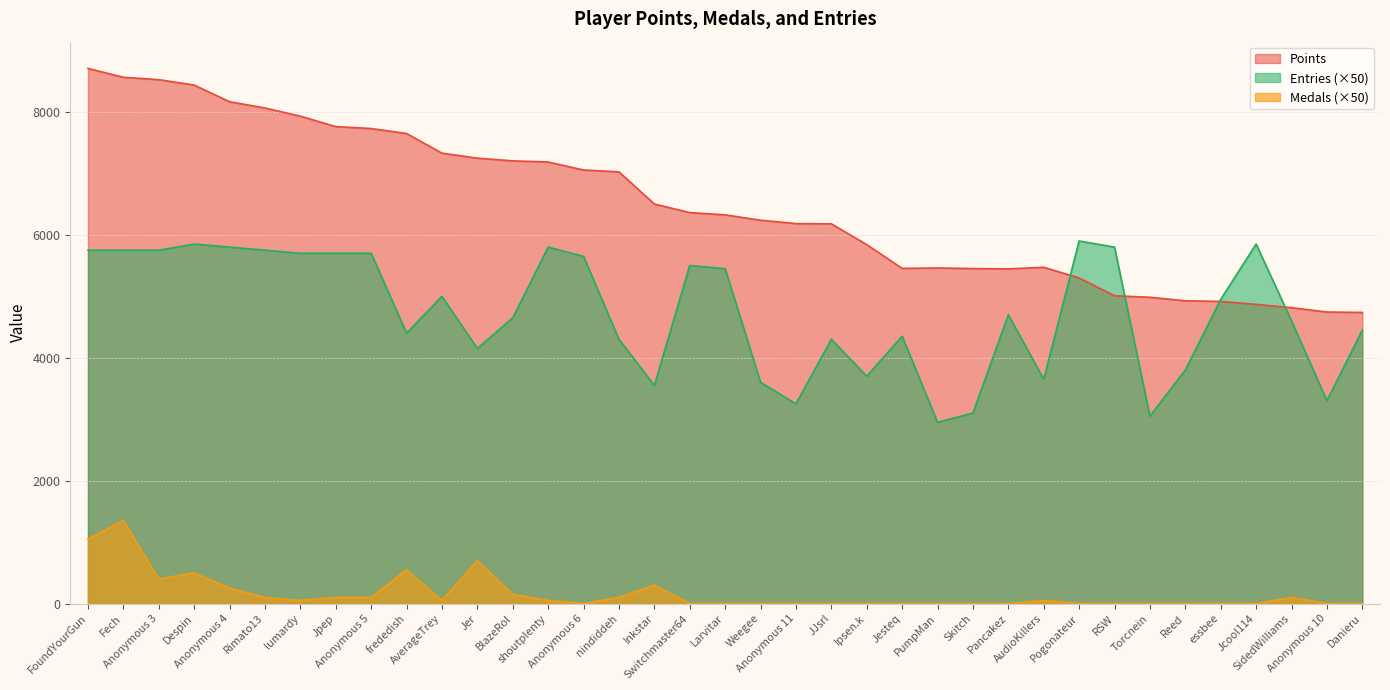

Reading left to right, transcribe all the data shown in this chart.

Points: 8708	8564	8525	8437	8166	8064	7931	7761	7730	7649	7329	7248	7204	7185	7055	7025	6502	6362	6325	6238	6183	6179	5841	5454	5461	5451	5446	5472	5298	5009	4984	4927	4916	4868	4815	4744	4737
Medals: 1050	1350	400	500	250	100	50	100	100	550	50	700	150	50	0	100	300	0	0	0	0	0	0	0	0	0	0	50	0	0	0	0	0	0	100	0	0
Entries: 5750	5750	5750	5850	5800	5750	5700	5700	5700	4400	5000	4150	4650	5800	5650	4300	3550	5500	5450	3600	3250	4300	3700	4350	2950	3100	4700	3650	5900	5800	3050	3800	4950	5850	4600	3300	4450